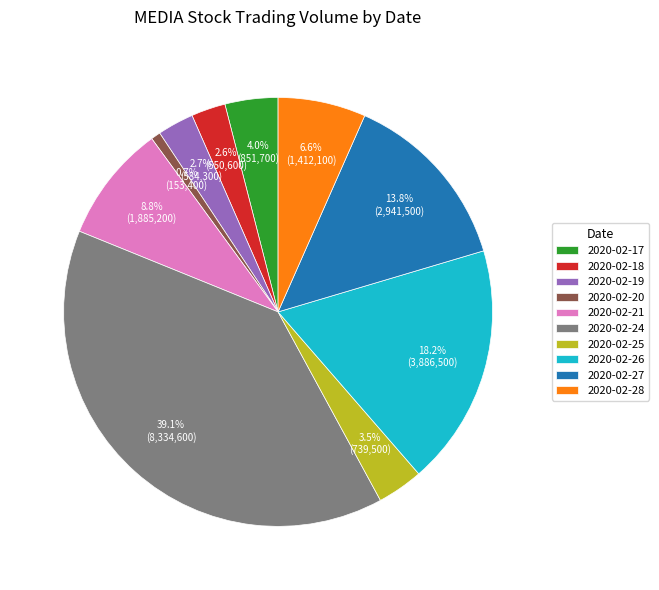

Which slice is the largest?

2020-02-24